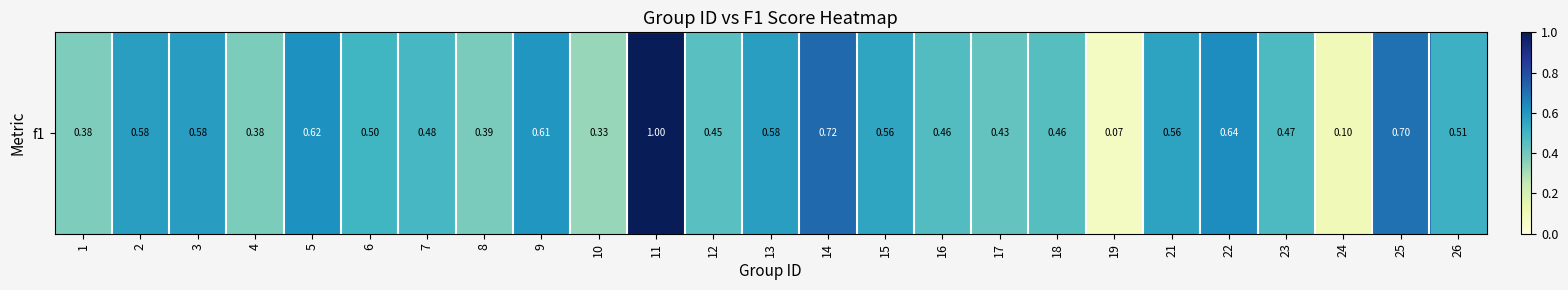

Reading left to right, list all the values displayed in this chart.

0.4	0.6	0.6	0.4	0.6	0.5	0.5	0.4	0.6	0.3	1.0	0.5	0.6	0.7	0.6	0.5	0.4	0.5	0.1	0.6	0.6	0.5	0.1	0.7	0.5